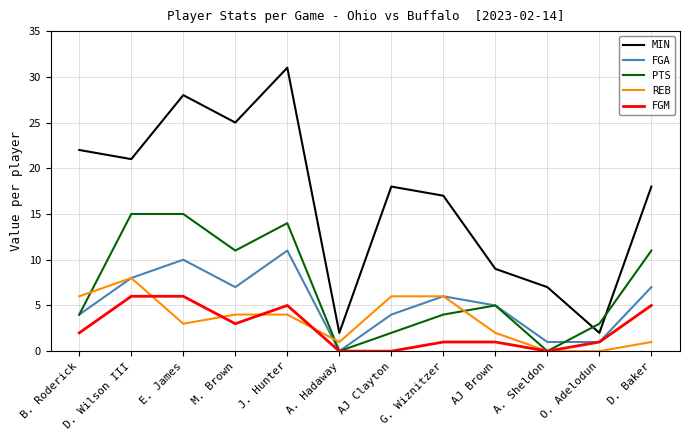

Is this an area chart (filled region under the line)?

No